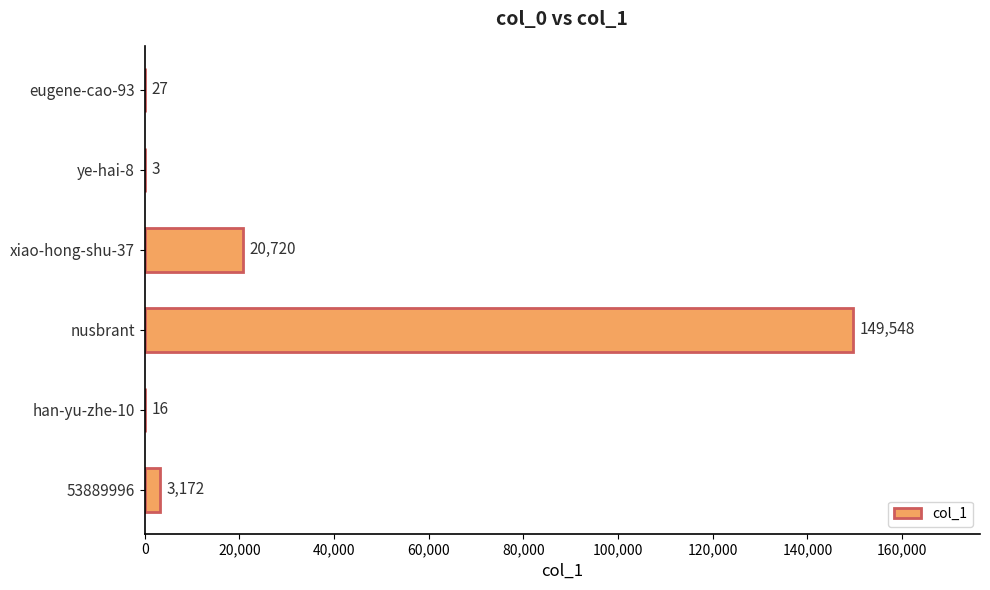

The chart shows a value of 3 at ye-hai-8. True or false?

True